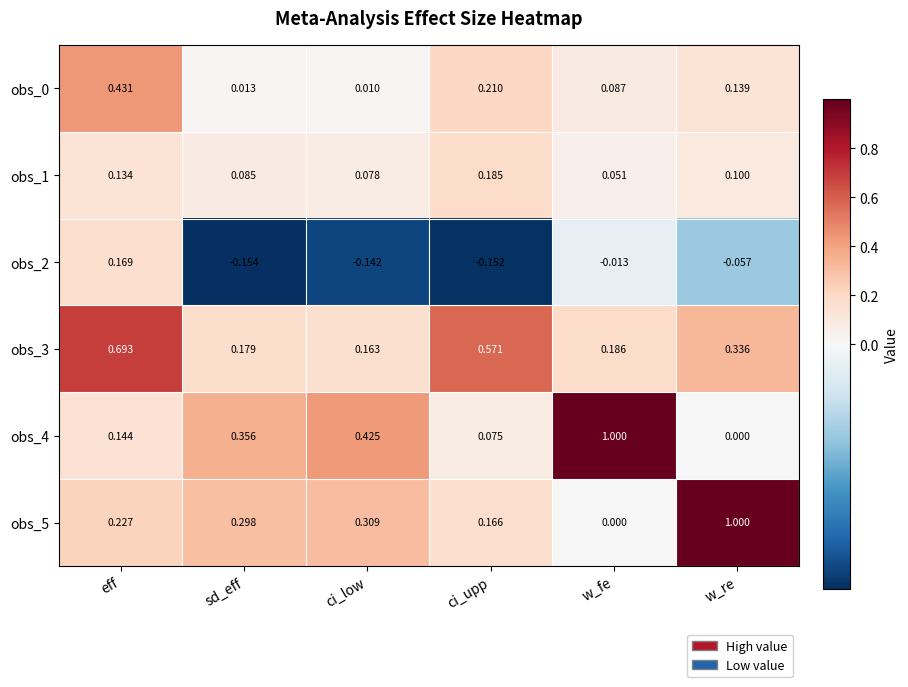

At which label does obs_1 reach its peak?

ci_upp